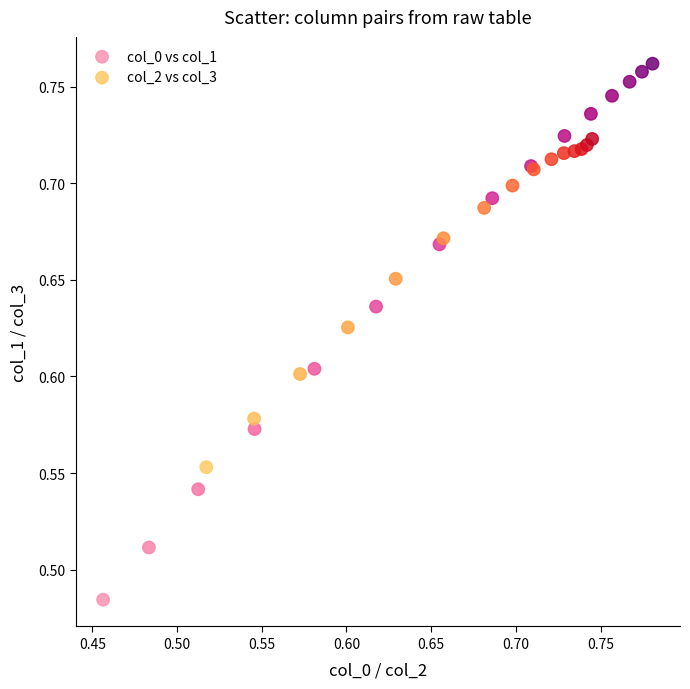

Which series reaches the maximum Y coordinate?

col_0 vs col_1